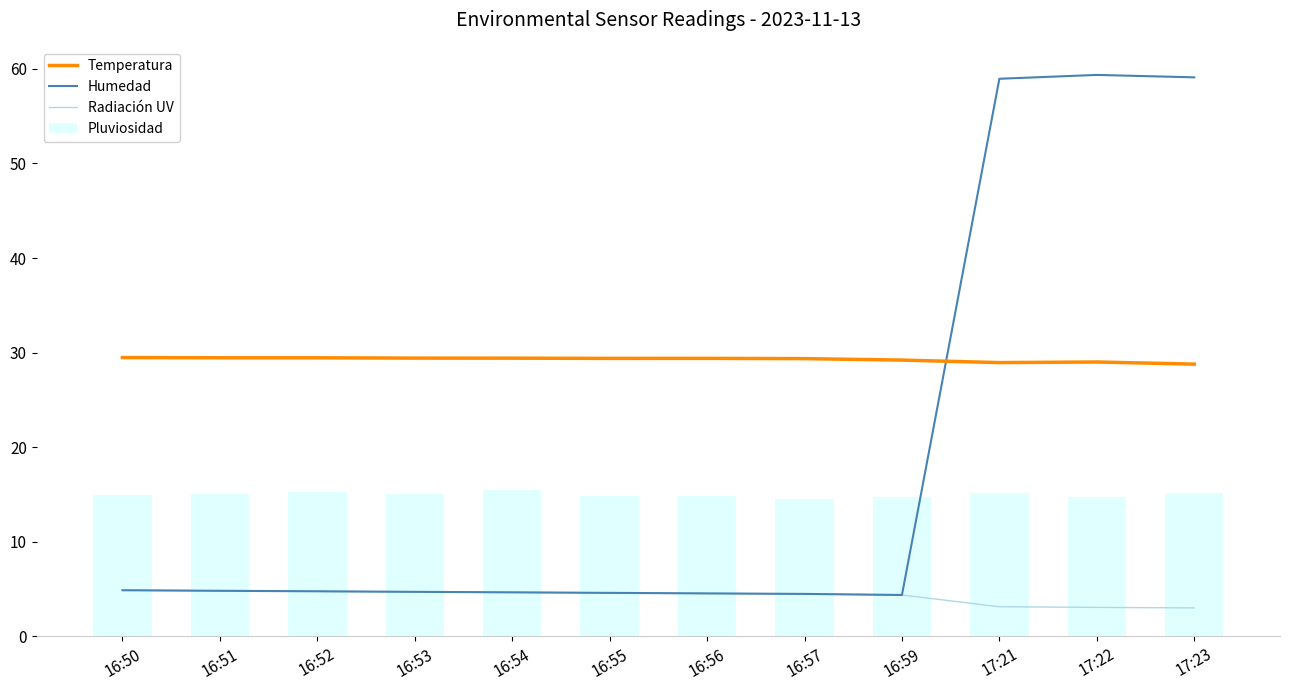

Is the value of Temperatura at 17:23 greater than the value of Pluviosidad at 16:50?

Yes